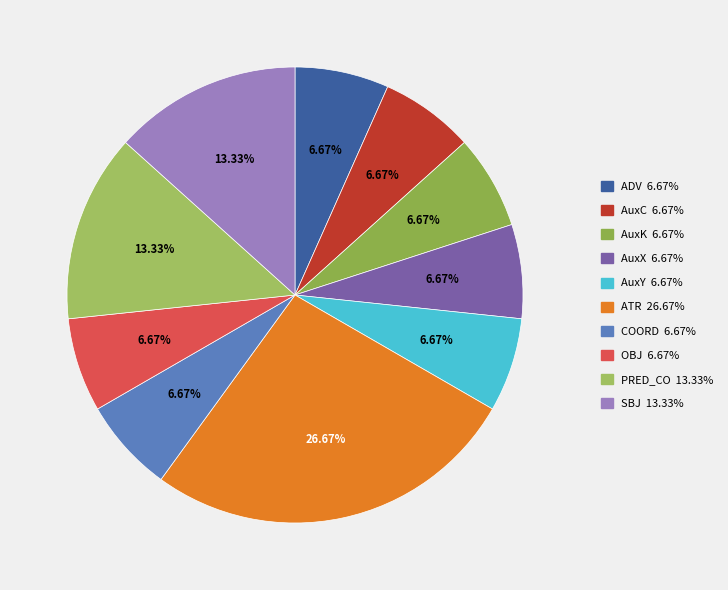

Does ADV account for over 50% of the chart?

No